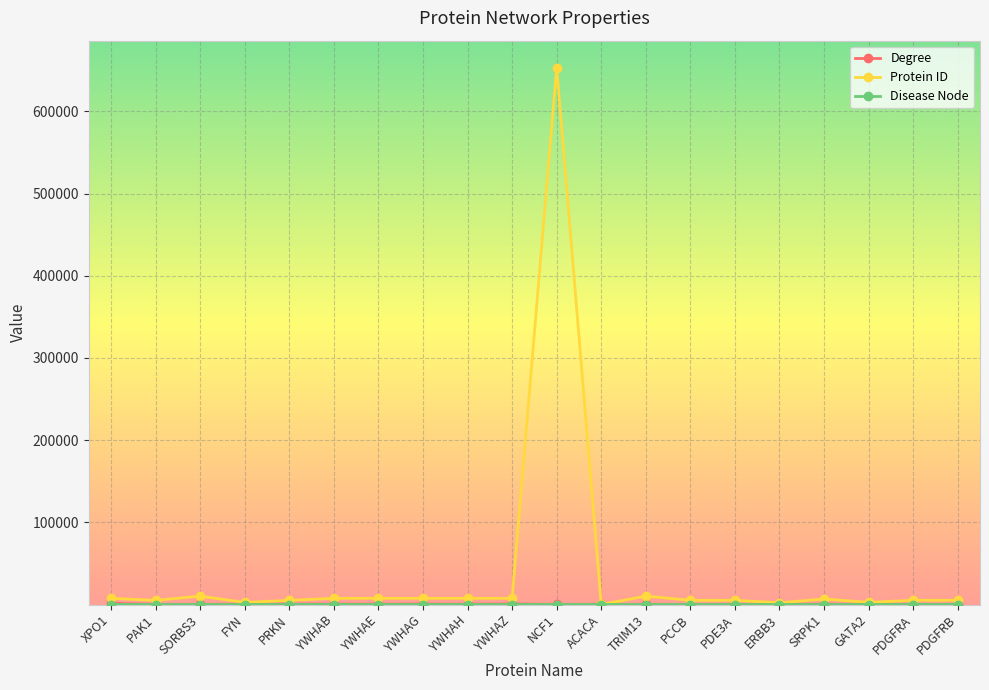

Which category has the highest value across all series?

NCF1